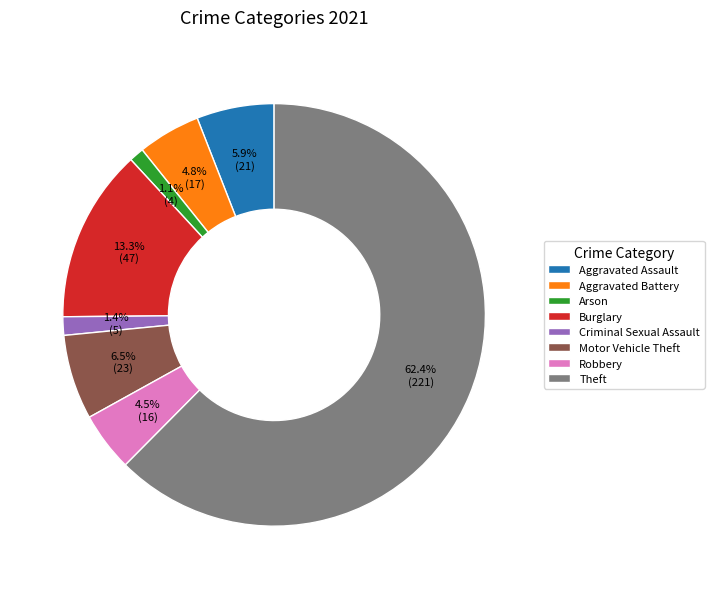

What percentage is NOT represented by Burglary?

86.7%